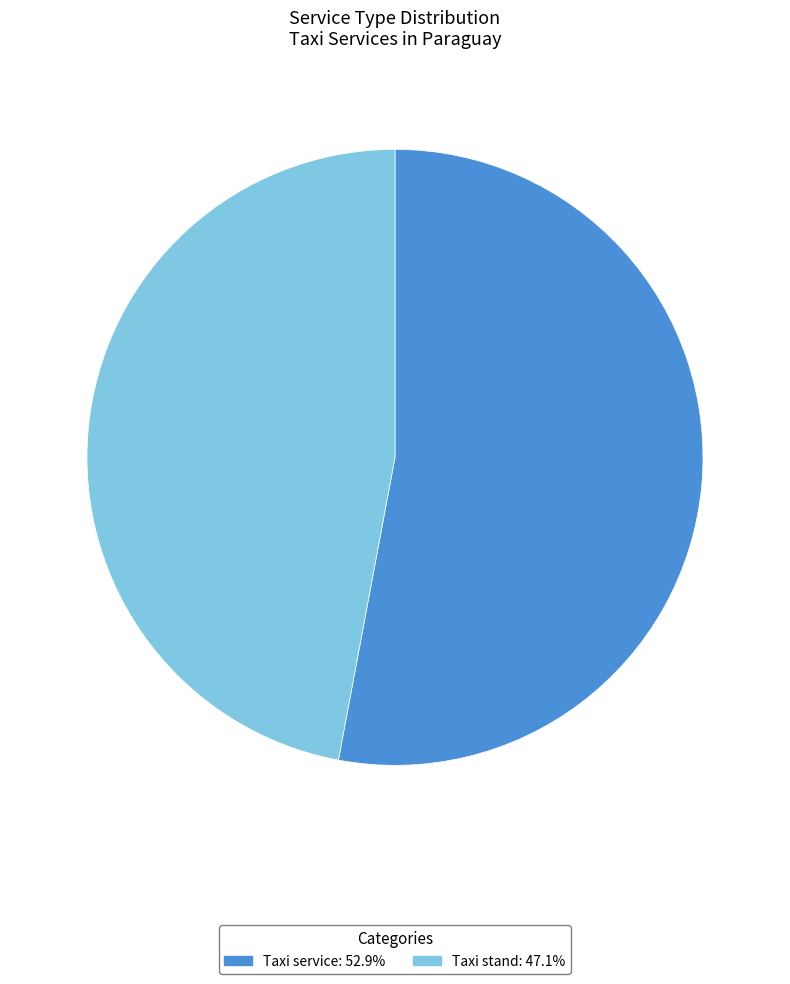

Which category has the biggest portion of the pie?

Taxi service